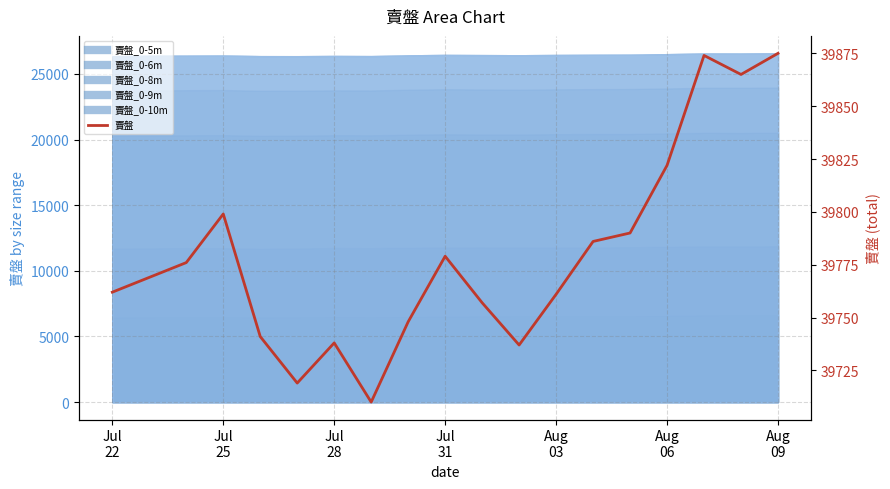

Reading left to right, extract all data points from this chart.

39762	39769	39776	39799	39741	39719	39738	39710	39748	39779	39757	39737	39761	39786	39790	39822	39874	39865	39875